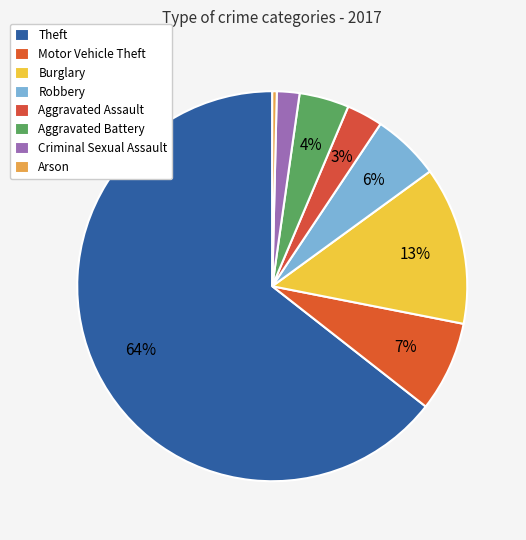

Combined, do Aggravated Assault and Aggravated Battery account for over 50%?

No